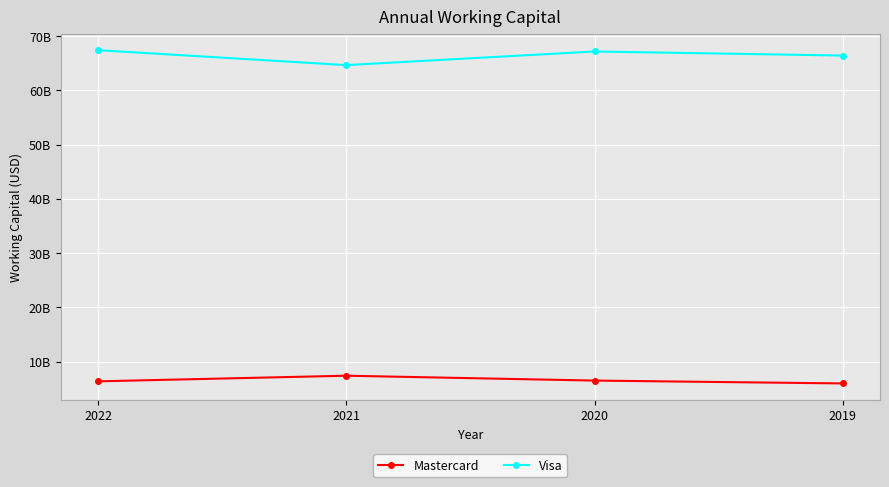

Reading left to right, transcribe all the data shown in this chart.

Mastercard: 2022=6377000000	2021=7412000000	2020=6517000000	2019=5991000000
Visa: 2022=67401000000	2021=64648000000	2020=67157000000	2019=66409000000